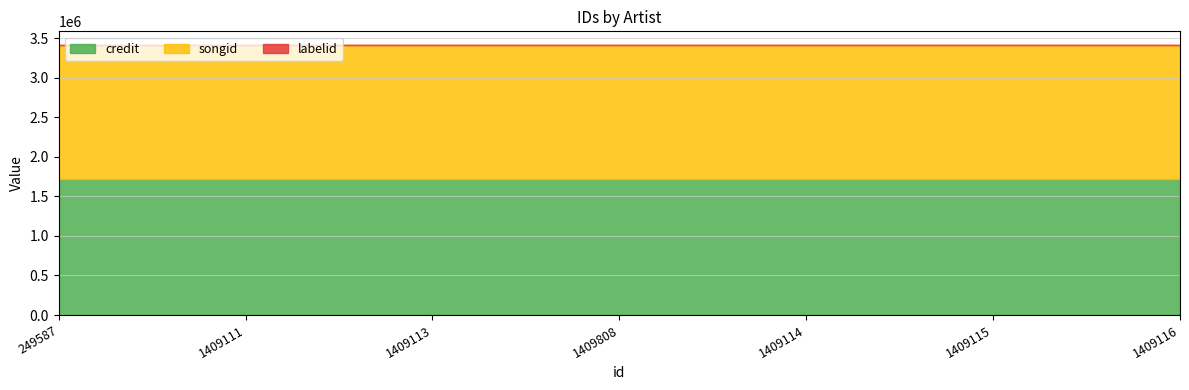

Count the number of categories in the chart.

7